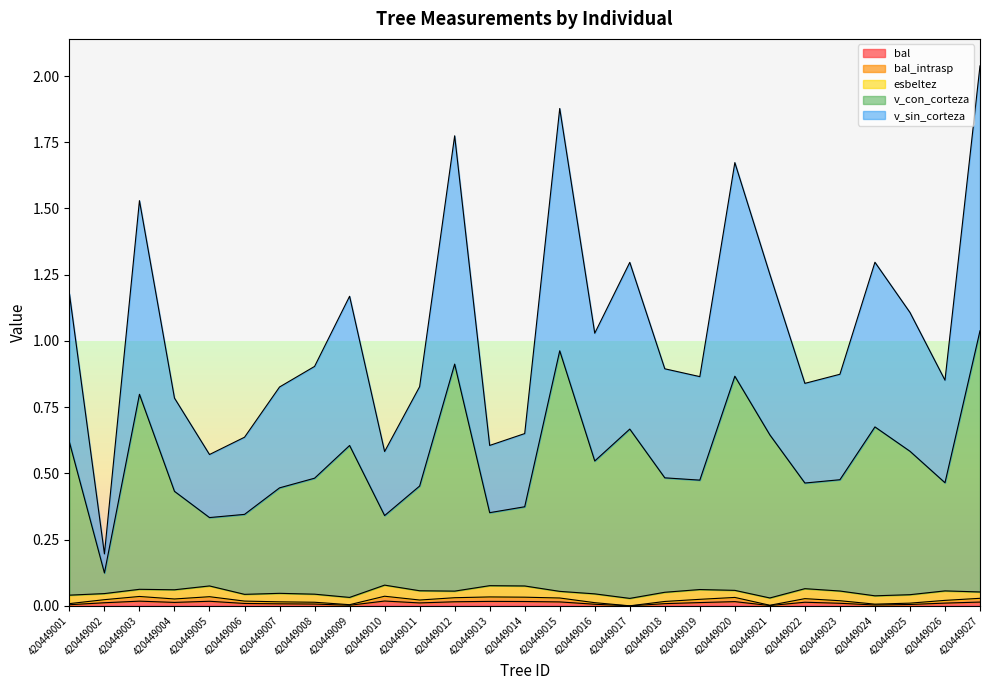

At which category is the sum across all series the highest?

420449027